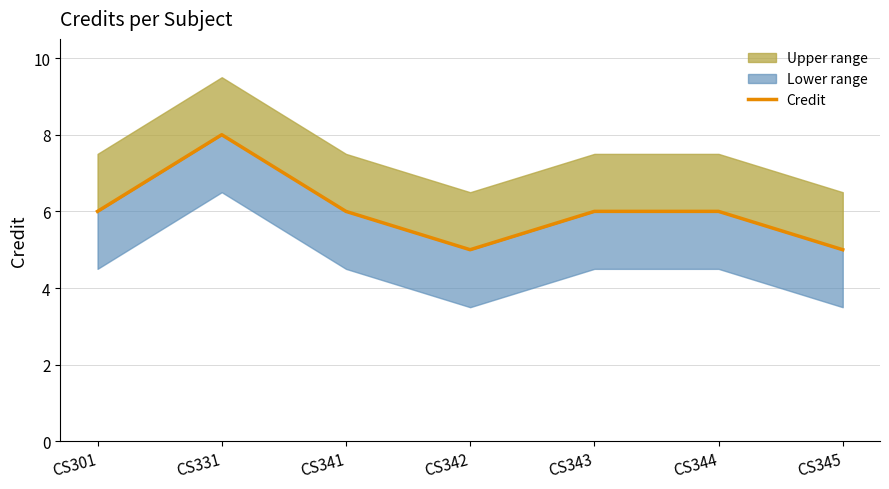

How many categories are shown in the chart?

7